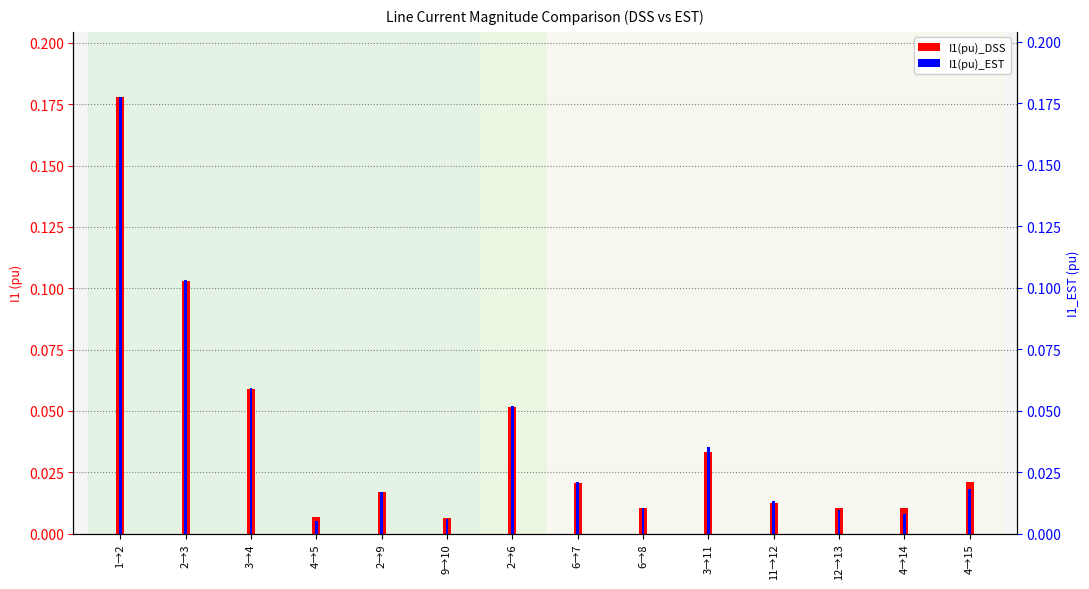

Rank the series at 6→8 from highest to lowest value.

I1(pu)_DSS, I1(pu)_EST